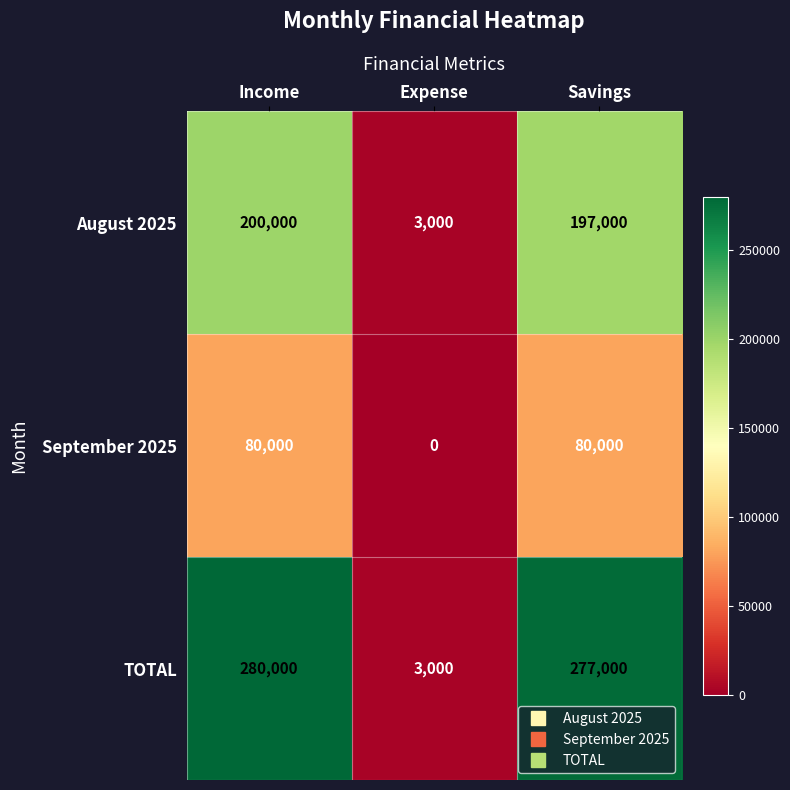

True or false: August 2025 has a value of 200000 at Income.

True